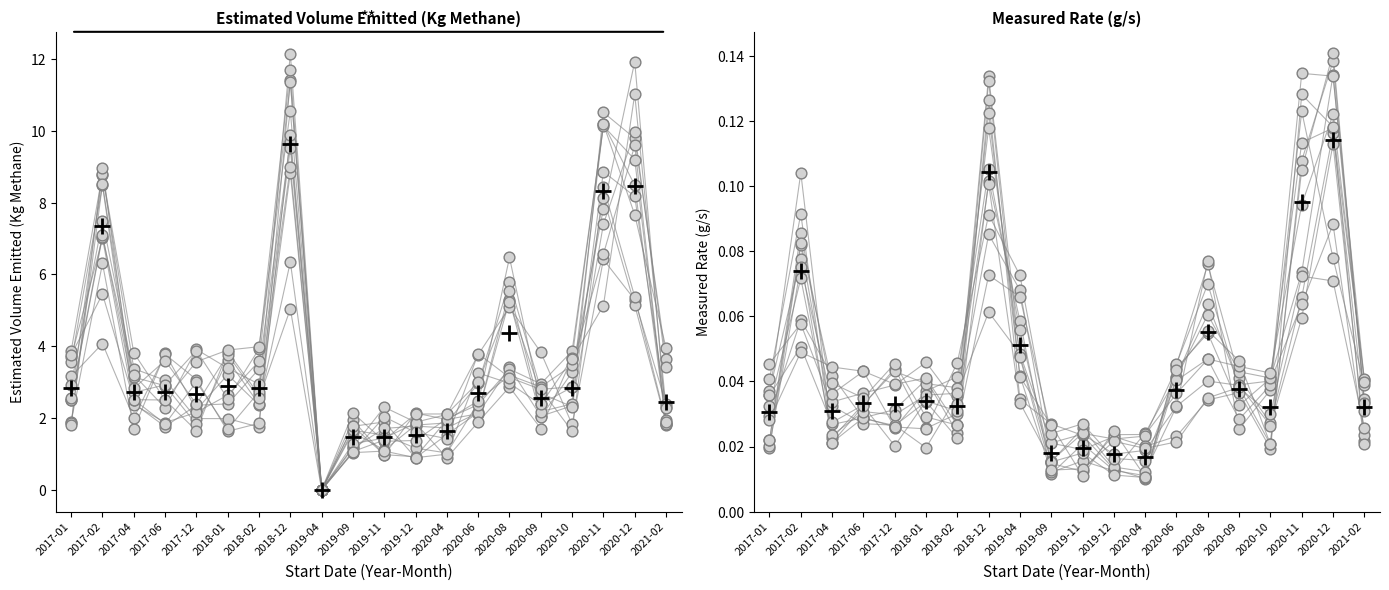

Which series has the widest spread of Y values?

Estimated Volume Mean